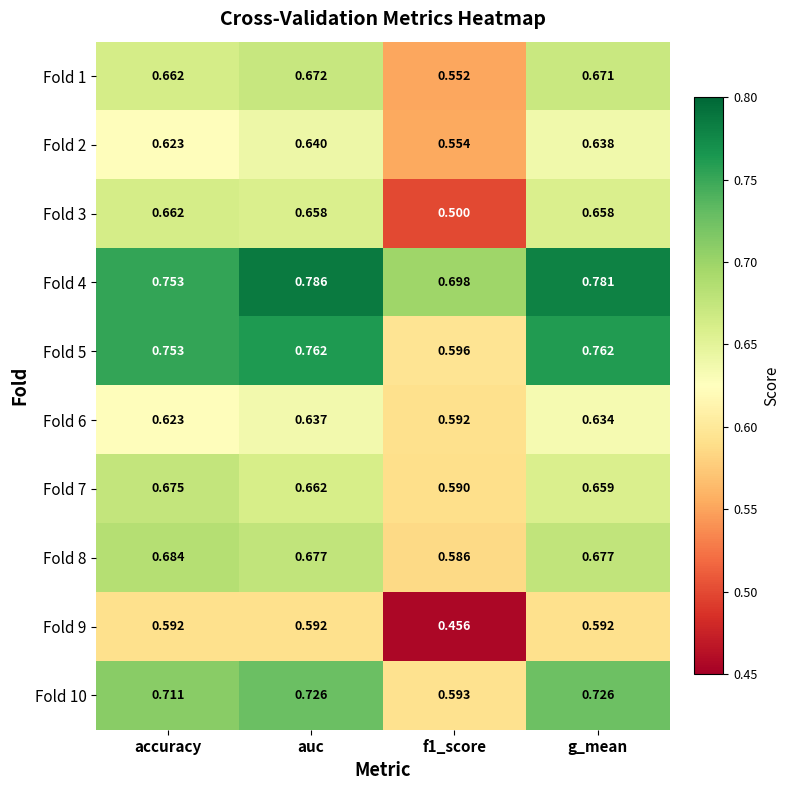

Rank the series at auc from highest to lowest value.

Fold 4, Fold 5, Fold 10, Fold 8, Fold 1, Fold 7, Fold 3, Fold 2, Fold 6, Fold 9